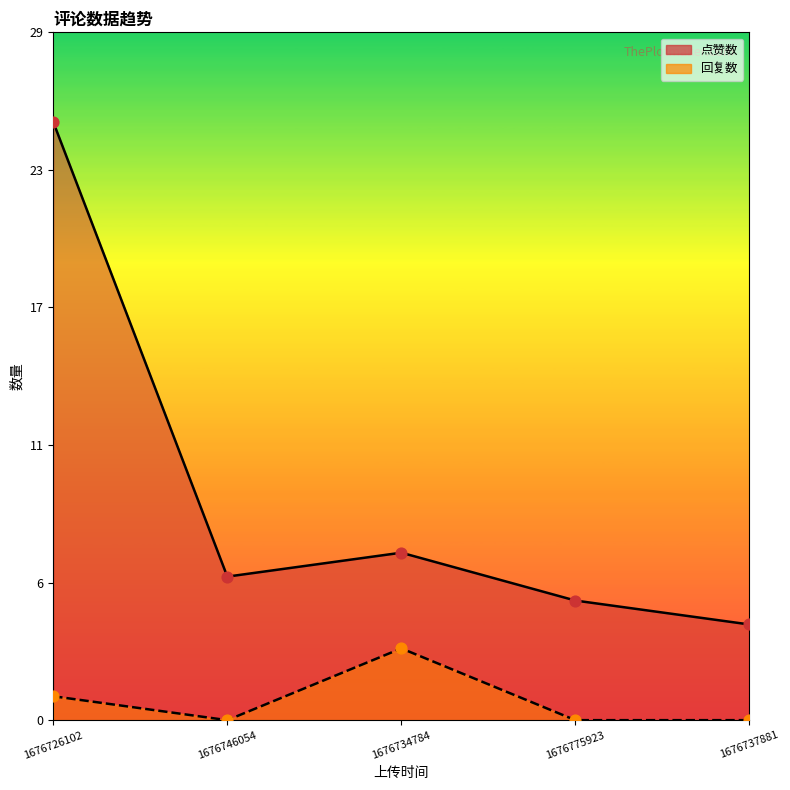

What is the total value across all series at 1676746054?

6